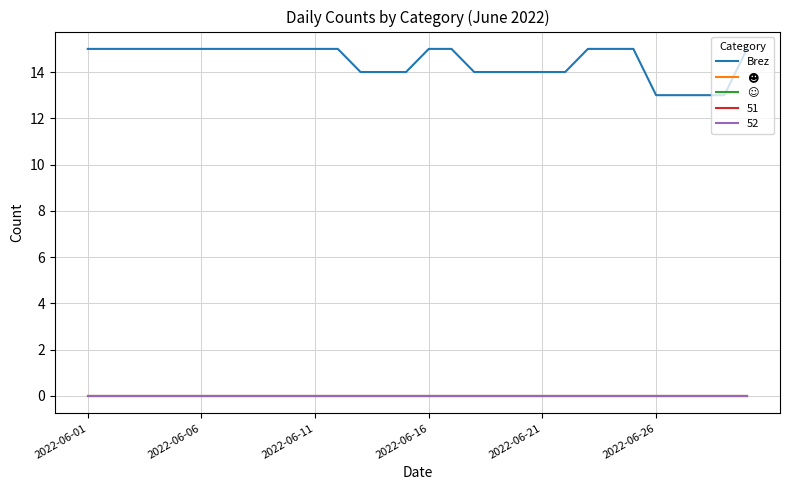

Is this an area chart (filled region under the line)?

No